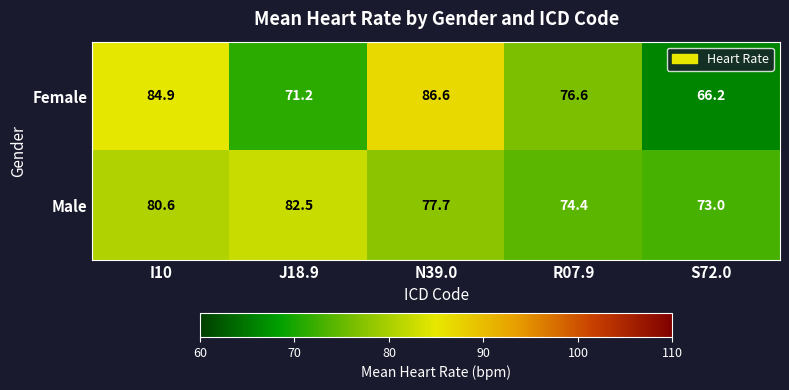

Rank the series by their average value, from highest to lowest.

Male, Female